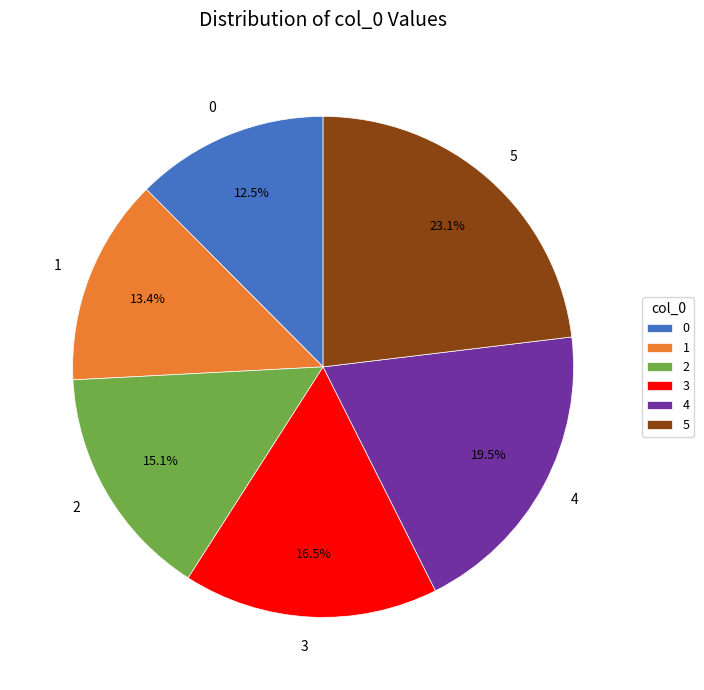

Is it true that 2 is 8% of the pie?

False